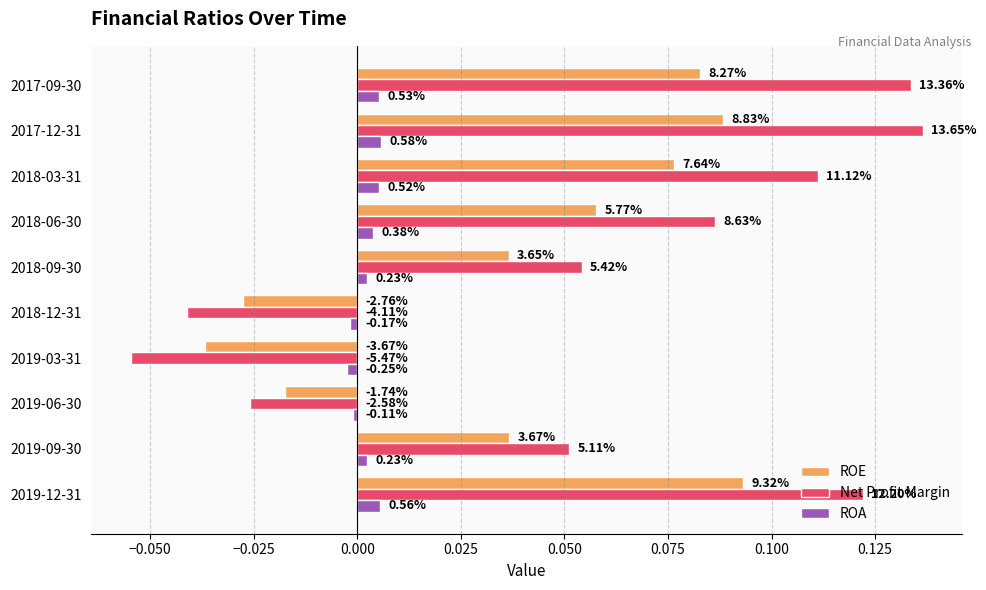

What are all the series names shown in the legend?

ROE, Net Profit Margin, ROA